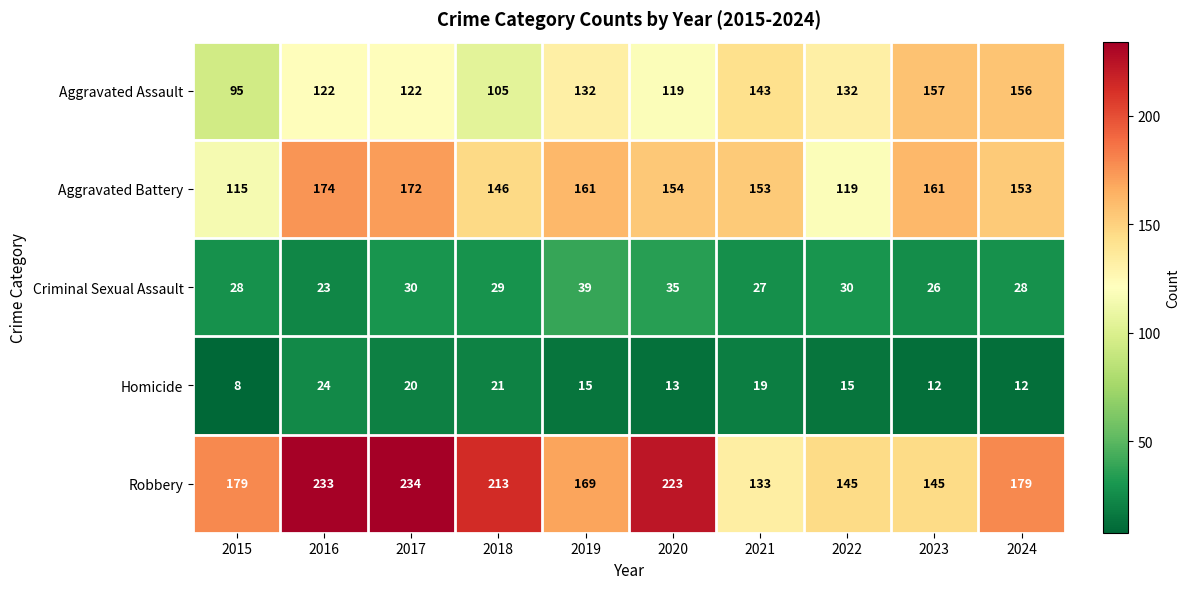

The Criminal Sexual Assault series shows 39 at 2019. True or false?

True